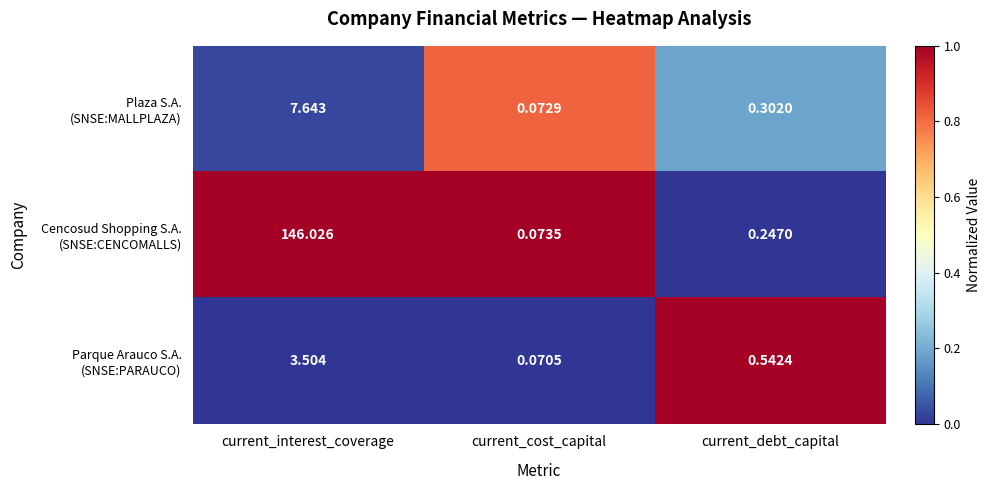

At which category is the sum across all series the highest?

current_interest_coverage